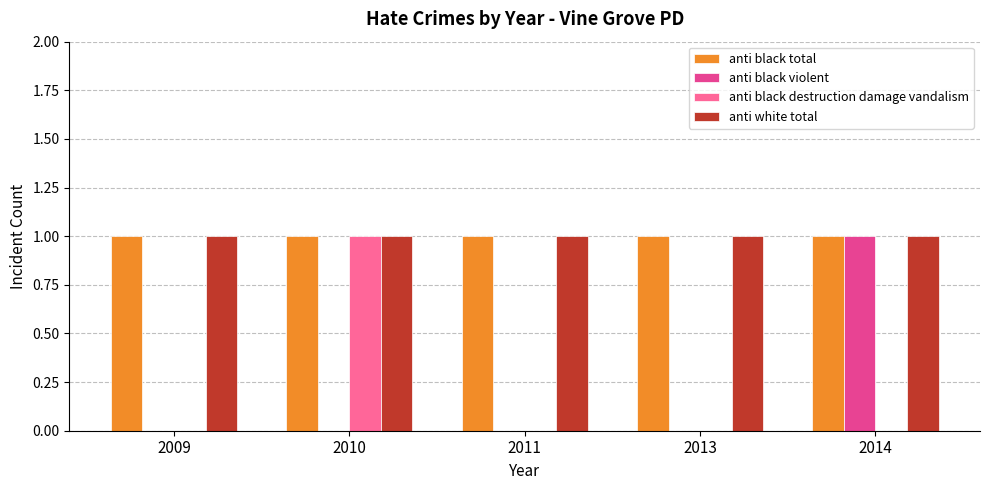

True or false: anti white total has a value of 1 at 2014.

True